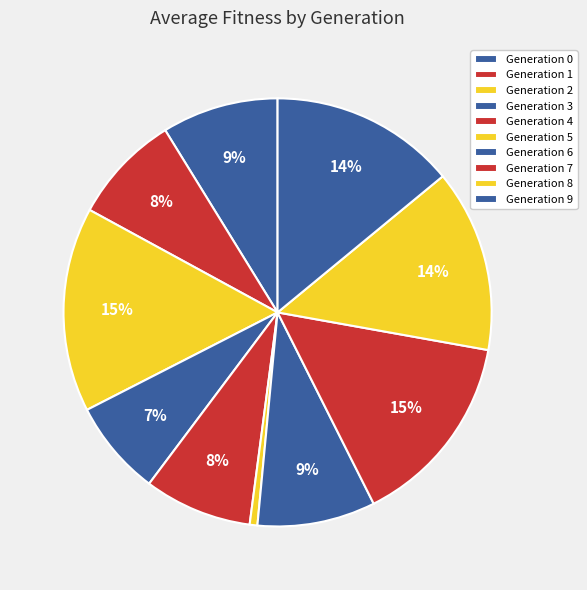

Rank the categories by value from lowest to highest.

5, 3, 4, 1, 0, 6, 8, 9, 7, 2